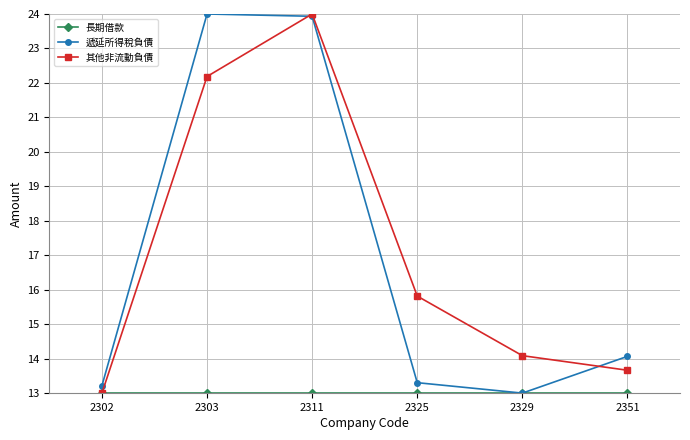

The value of 遞延所得稅負債 at 2311 is 7.1. True or false?

False